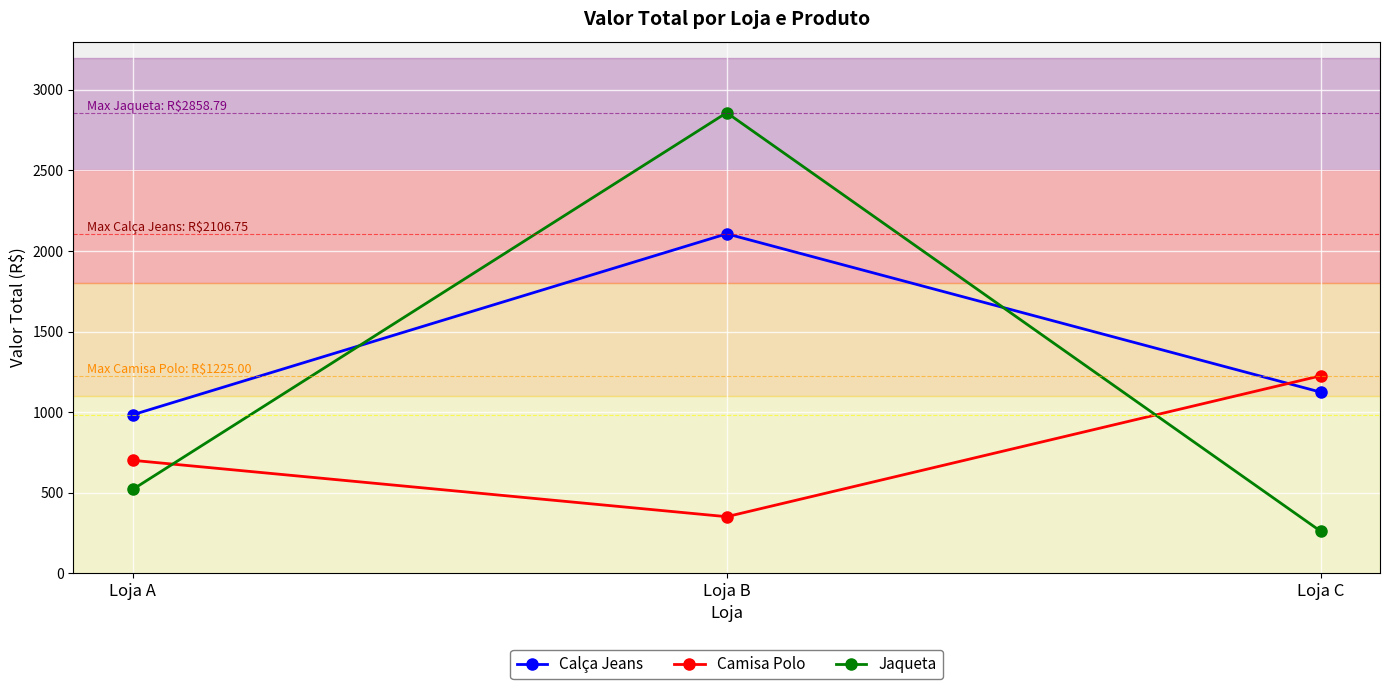

What is the sum of the Camisa Polo values at Loja C and Loja B?

1575.0